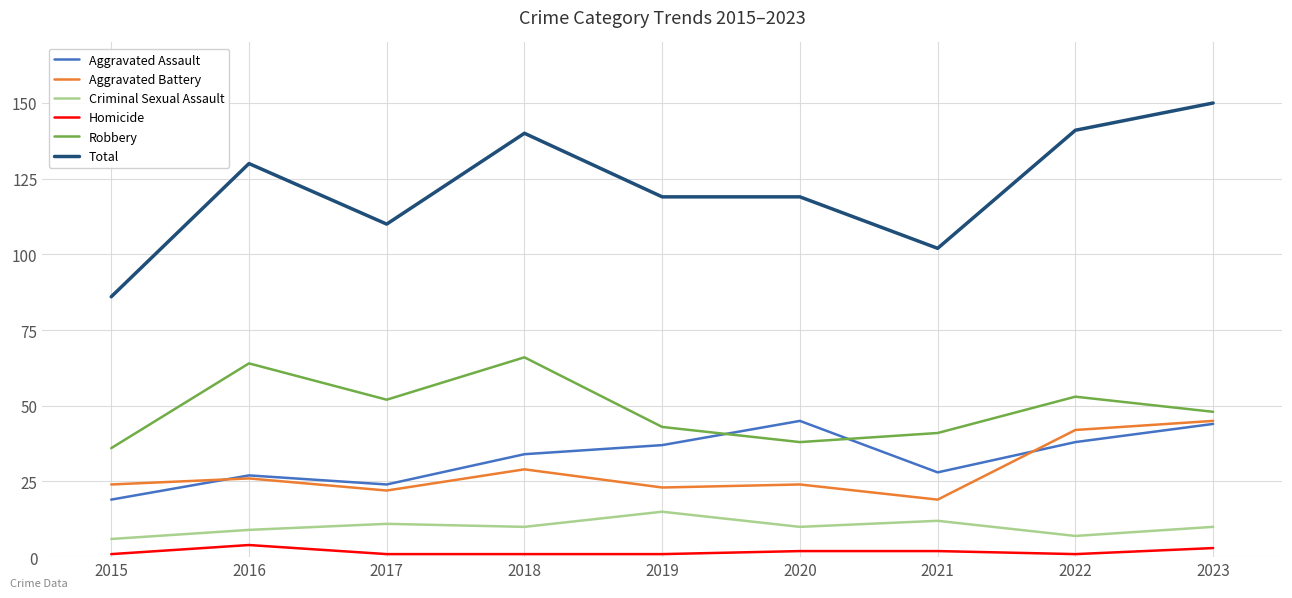

Which series has the largest total across all categories?

Total